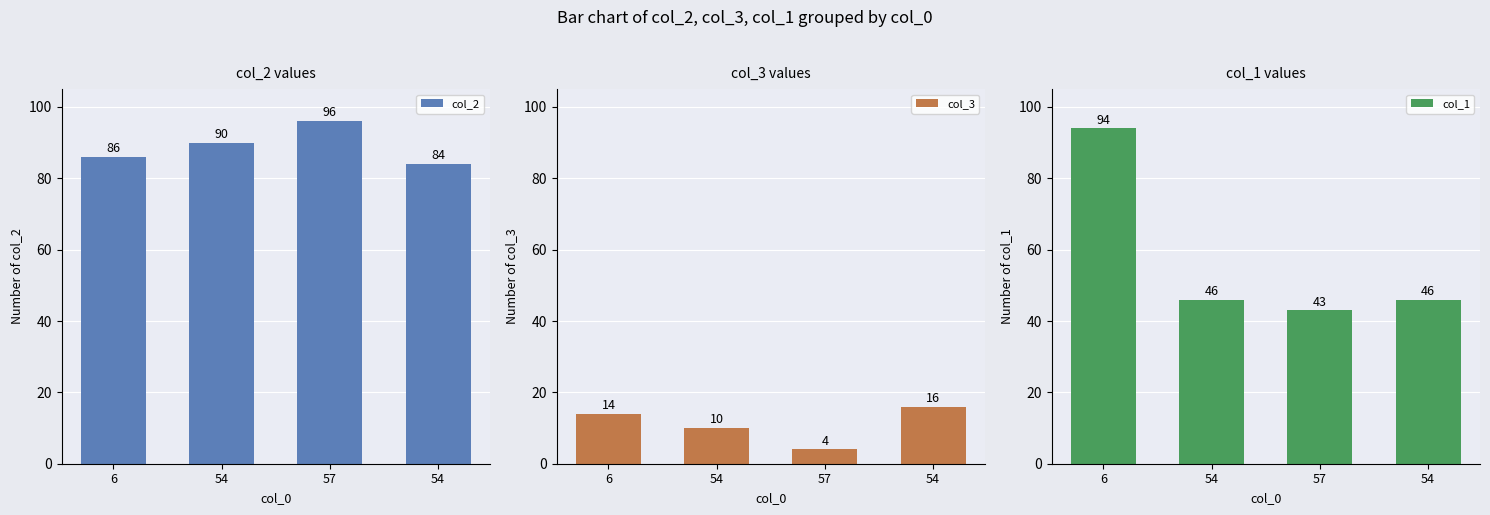

List the series in order of their peak value, lowest first.

col_3, col_1, col_2